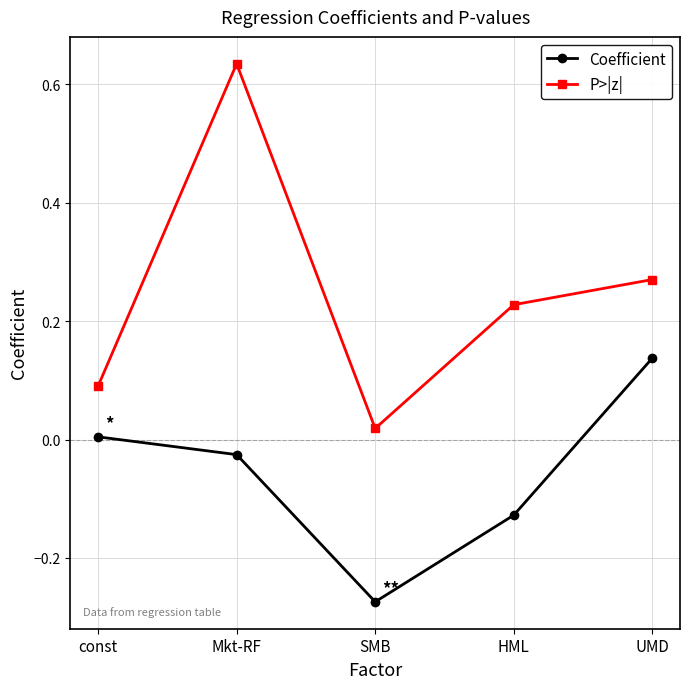

What is the sum of all P>|z| values?

1.2